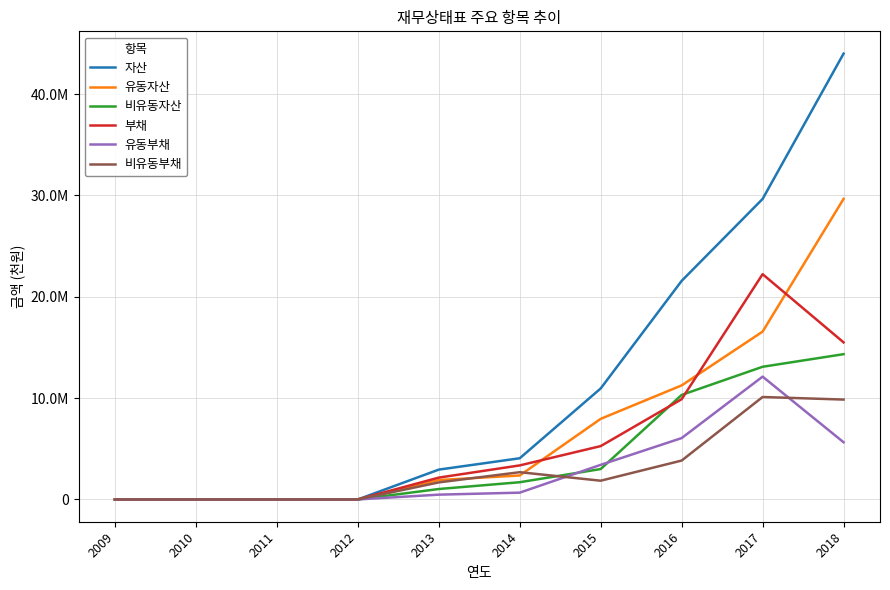

Where do 유동자산 and 부채 first cross each other?

2014 and 2015